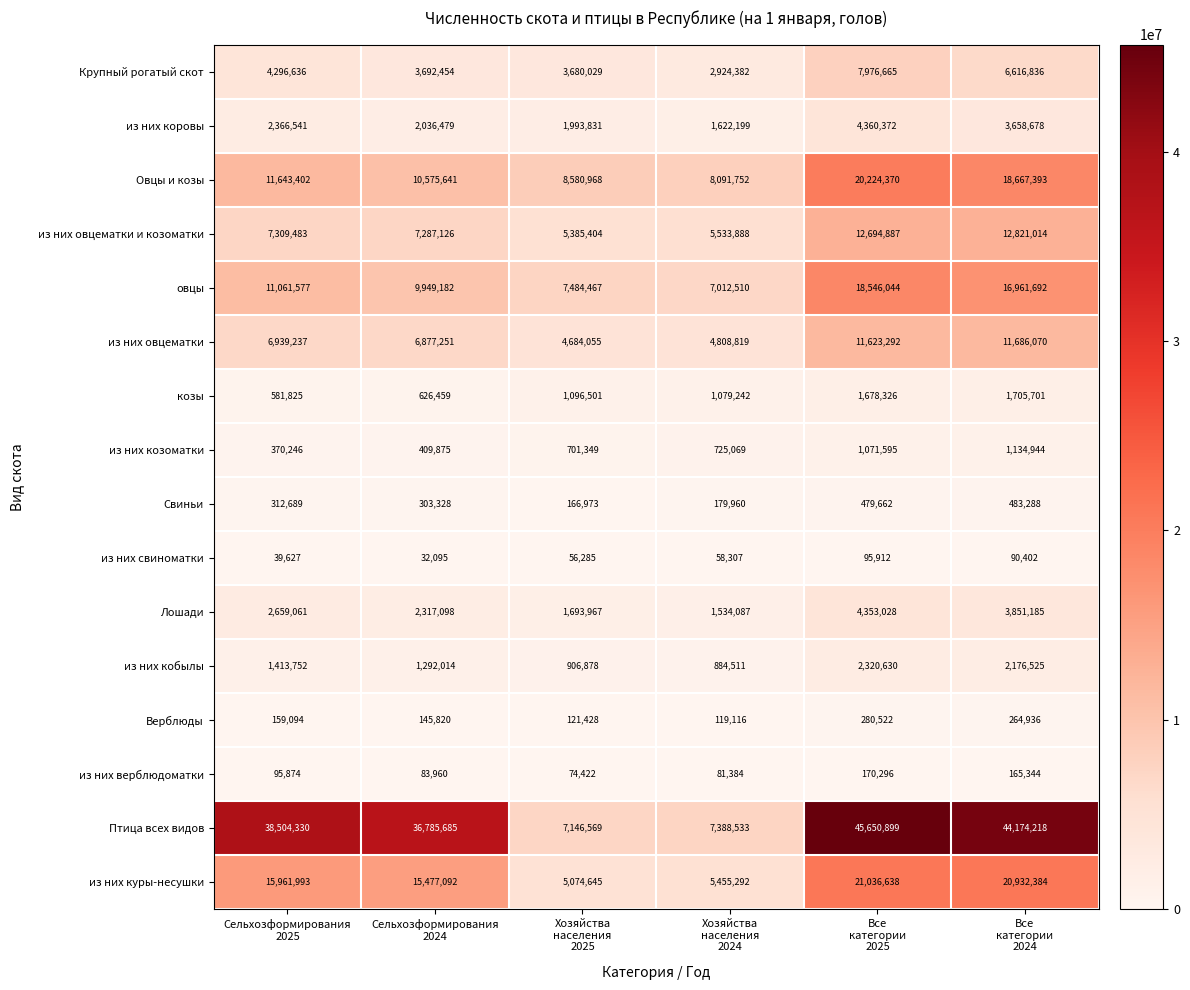

Which series has the widest spread of values?

Птица всех видов